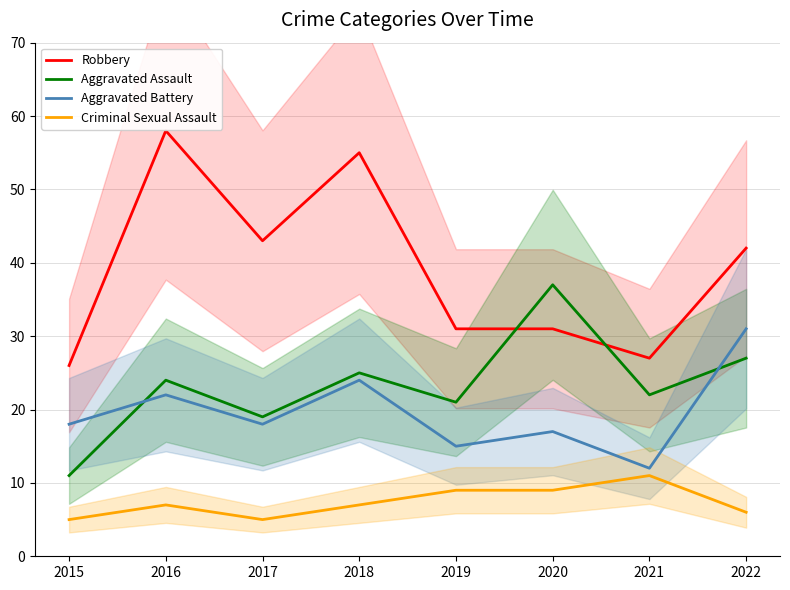

What is the minimum value shown in the chart?

5